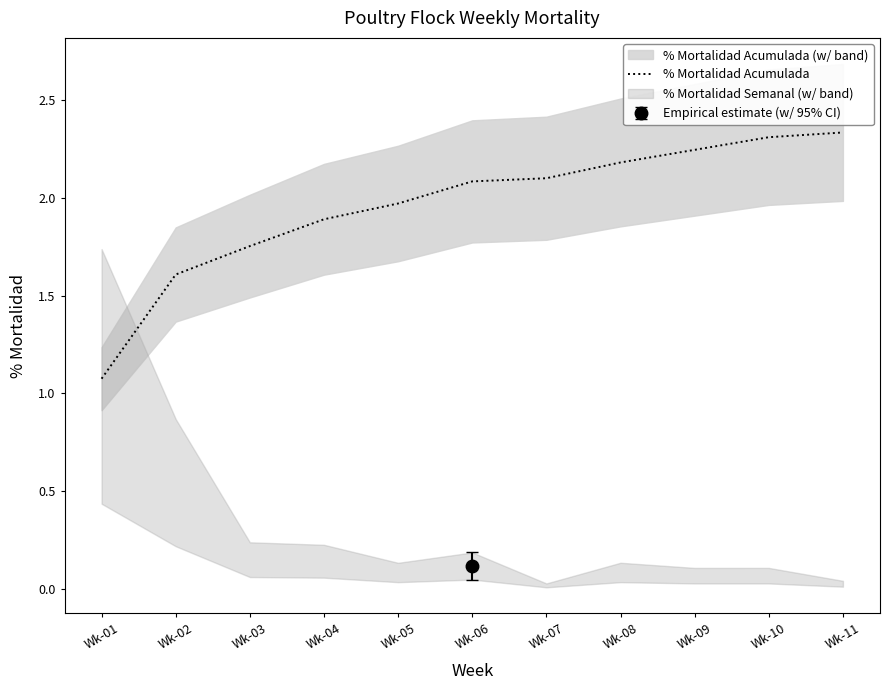

Reading left to right, transcribe all the data shown in this chart.

1.1	1.6	1.8	1.9	2.0	2.1	2.1	2.2	2.2	2.3	2.3